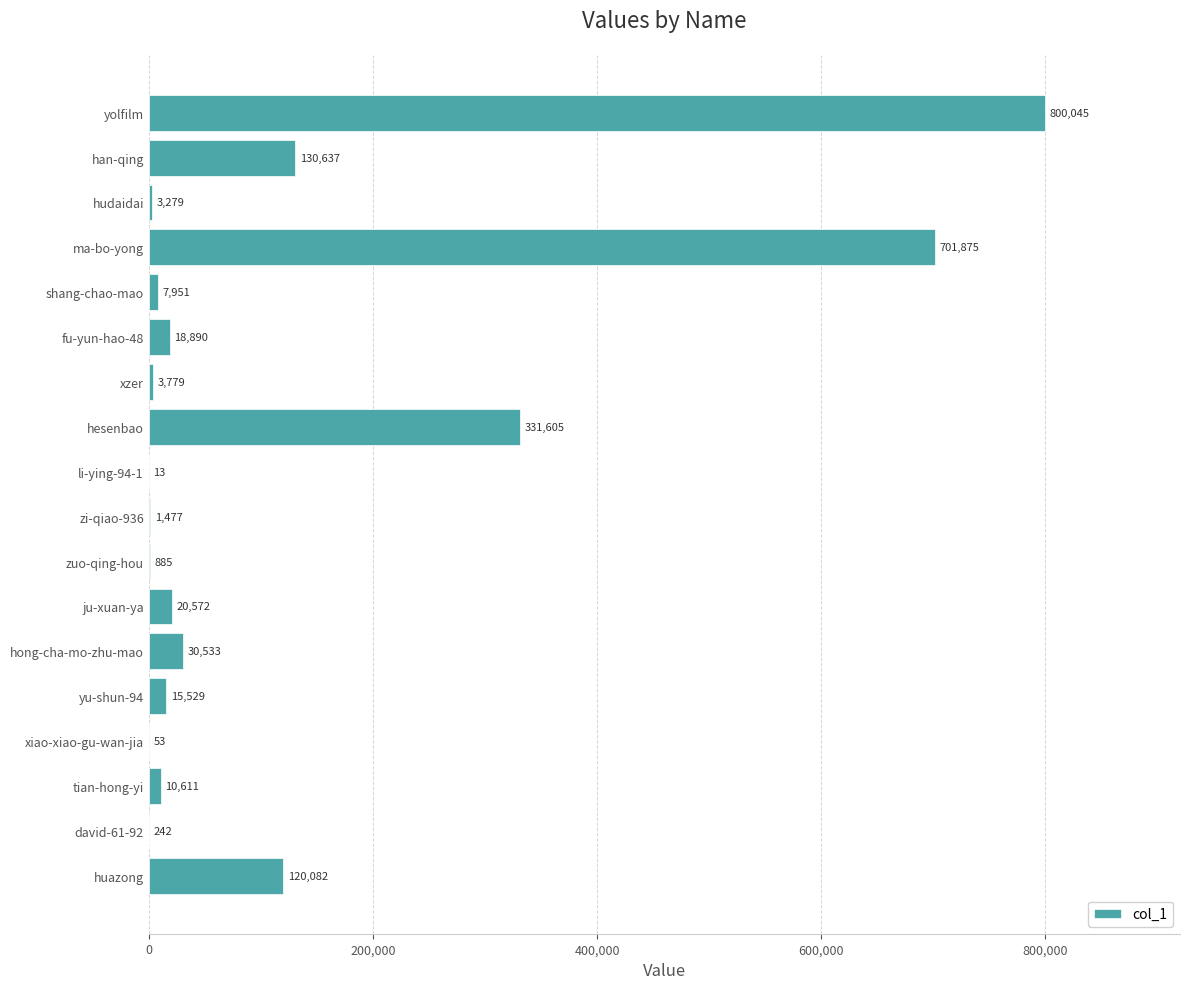

What is the change in value from xiao-xiao-gu-wan-jia to ma-bo-yong?

+701822